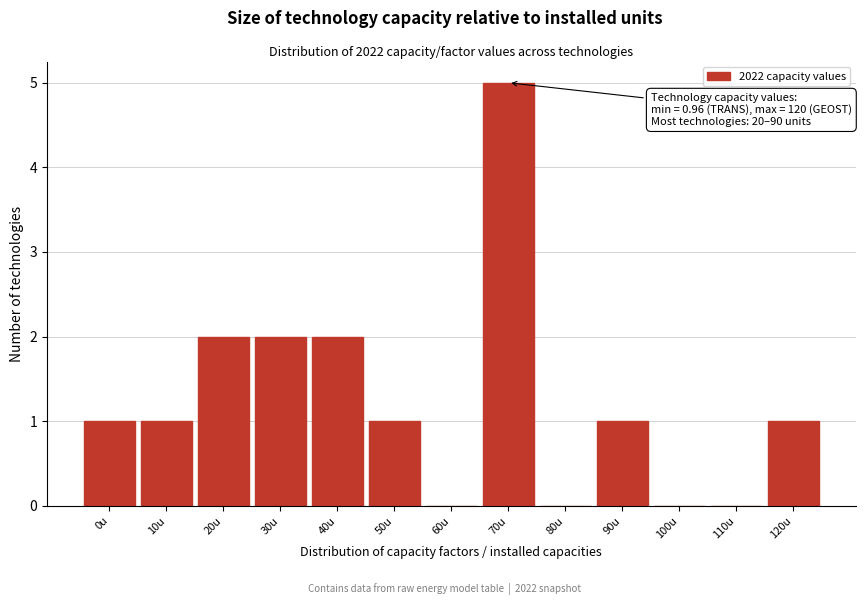

Reading left to right, what are all the values shown in this chart?

0u=1	10u=1	20u=2	30u=2	40u=2	50u=1	60u=0	70u=5	80u=0	90u=1	100u=0	110u=0	120u=1